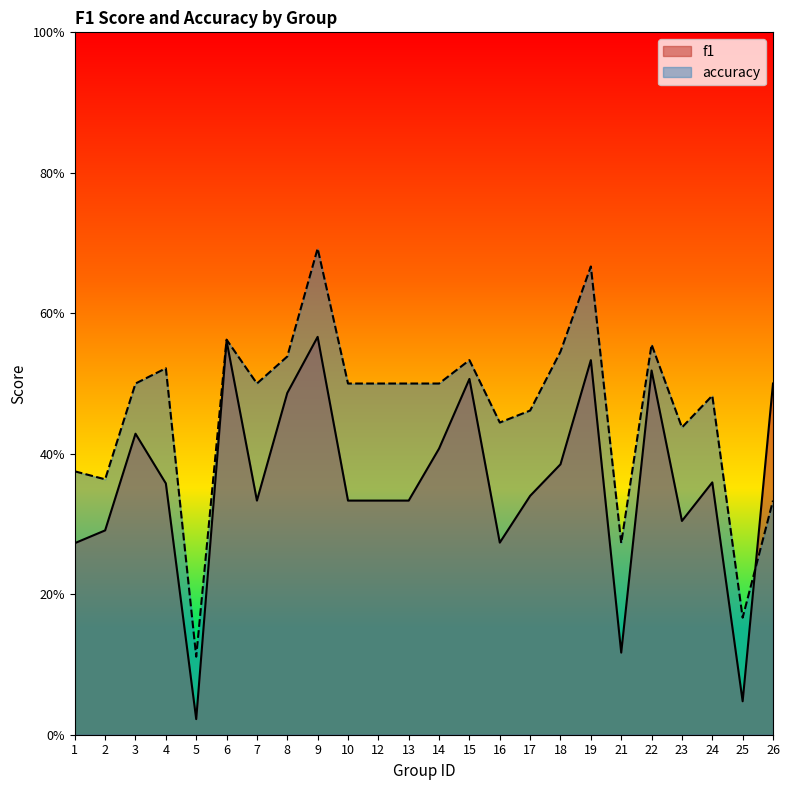

How many interior local valleys does the accuracy series have?

7